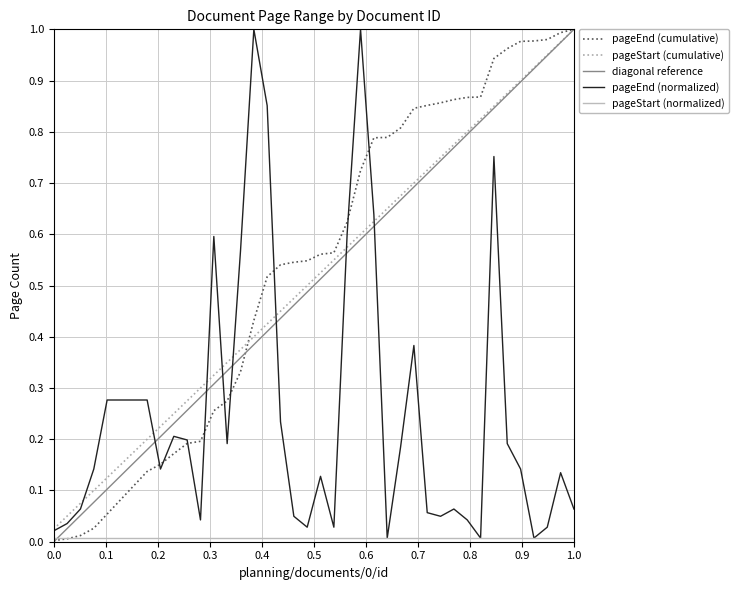

Does the chart have visible grid lines?

Yes